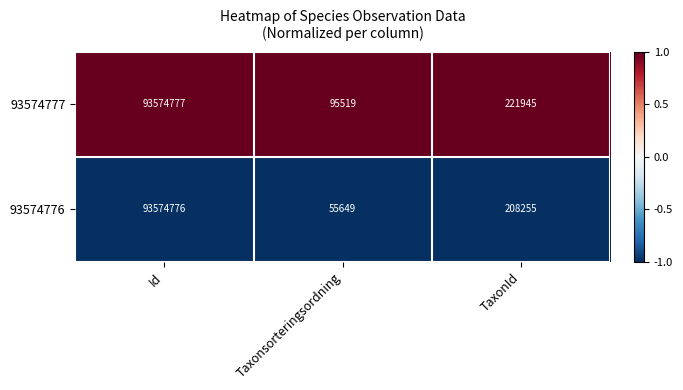

The value of 93574777 at Taxonsorteringsordning is 95519. True or false?

True